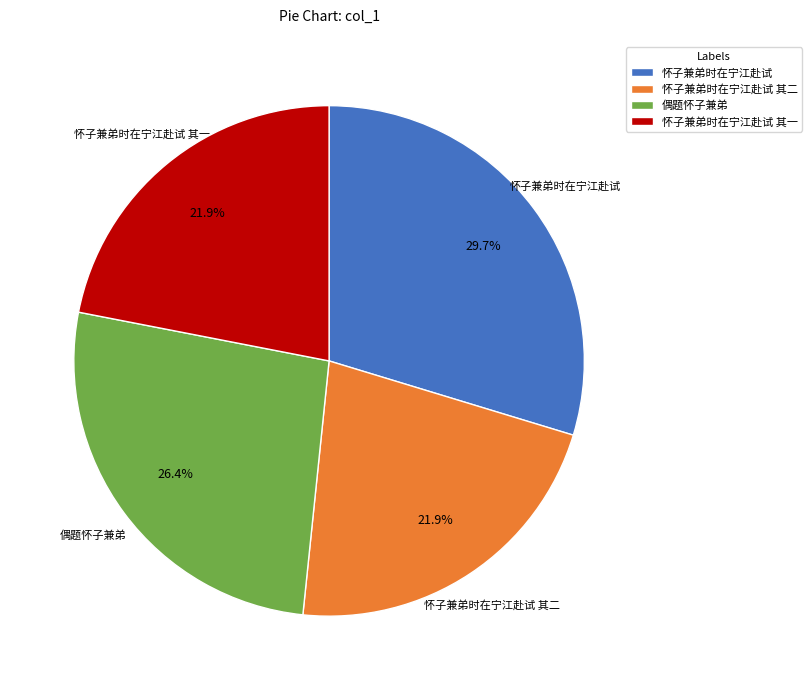

Which has a higher value, 怀子兼弟时在宁江赴试 其二 or 怀子兼弟时在宁江赴试?

怀子兼弟时在宁江赴试